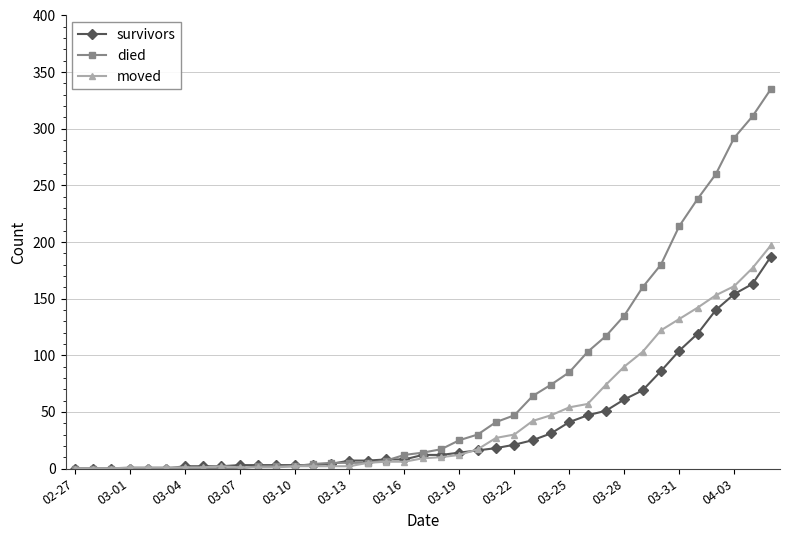

Which series has the widest spread of values?

died